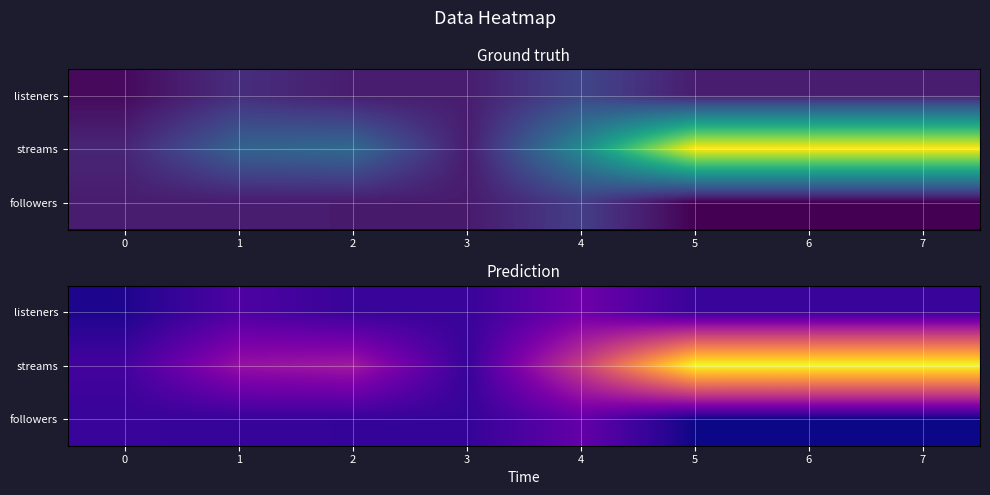

True or false: listeners has a value of 178 at 4.

False